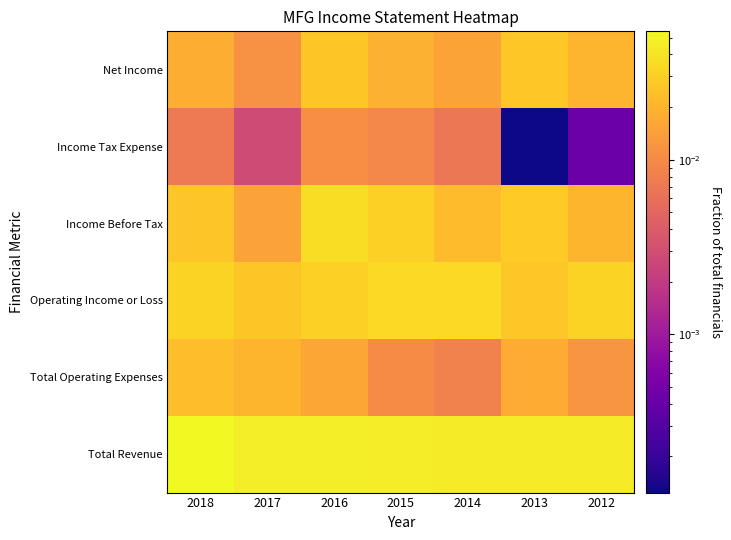

Reading left to right, transcribe all the data shown in this chart.

Total Revenue: 2018=0.1	2017=0.0	2016=0.0	2015=0.0	2014=0.0	2013=0.0	2012=0.0
Total Operating Expenses: 2018=0.0	2017=0.0	2016=0.0	2015=0.0	2014=0.0	2013=0.0	2012=0.0
Operating Income or Loss: 2018=0.0	2017=0.0	2016=0.0	2015=0.0	2014=0.0	2013=0.0	2012=0.0
Income Before Tax: 2018=0.0	2017=0.0	2016=0.0	2015=0.0	2014=0.0	2013=0.0	2012=0.0
Income Tax Expense: 2018=0.0	2017=0.0	2016=0.0	2015=0.0	2014=0.0	2013=0.0	2012=0.0
Net Income: 2018=0.0	2017=0.0	2016=0.0	2015=0.0	2014=0.0	2013=0.0	2012=0.0